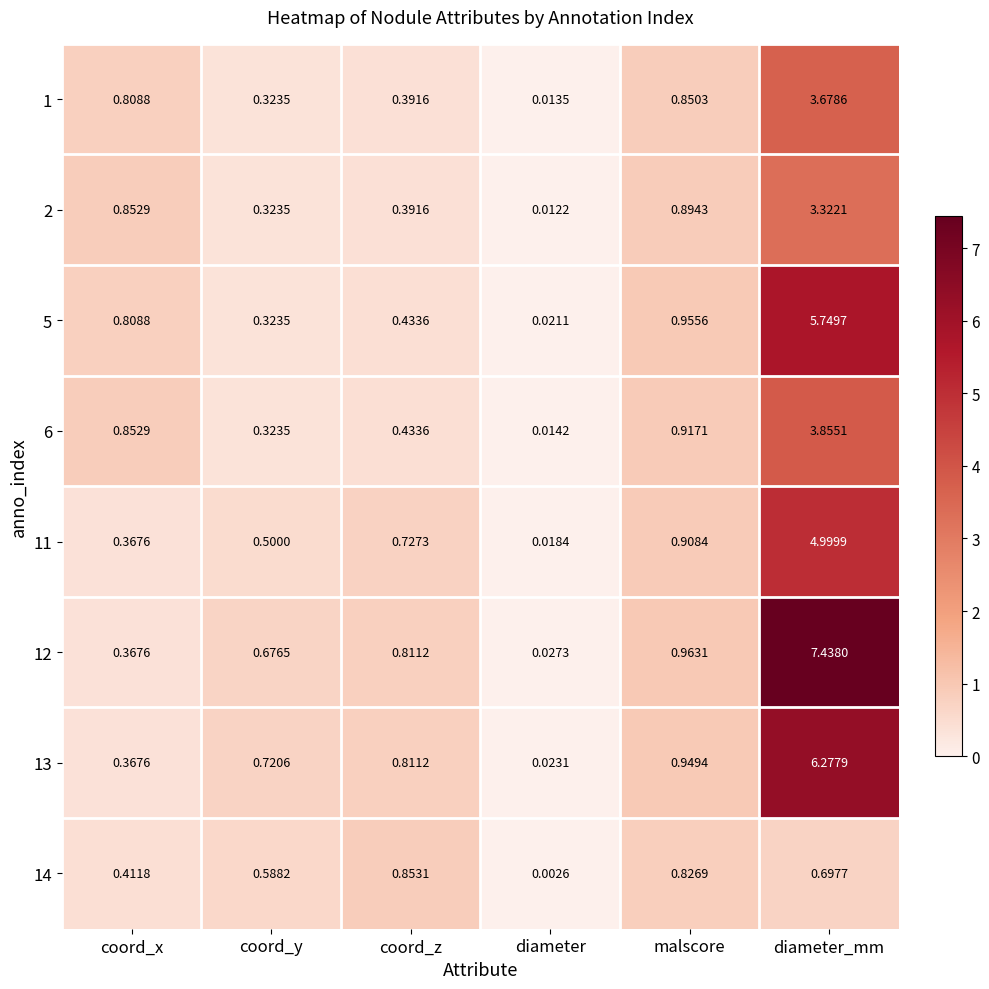

At which category is the sum across all series the highest?

diameter_mm